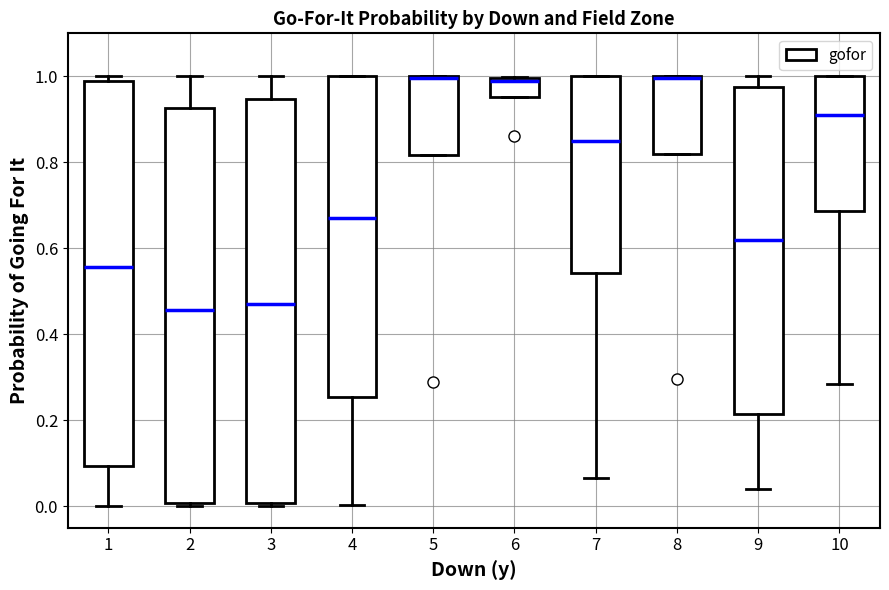

Reading left to right, transcribe this box plot: for each box, give where its median line is, the range the box spans, and where its two whiskers end, as read against the y-axis. The values are not printed on the chart, so give them approximately, as read against the axis.

1: median 0.56, box 0.10 to 0.98, whiskers 0.00 to 1.00
2: median 0.46, box 0.00 to 0.92, whiskers 0.00 (just below the box's lower edge) to 1.00
3: median 0.48, box 0.00 to 0.94, whiskers 0.00 (just below the box's lower edge) to 1.00
4: median 0.66, box 0.26 to 1.00, whiskers 0.00 to 1.00
5: median 1.00 (drawn on the box's upper edge), box 0.82 to 1.00, whiskers 0.82 to 1.00
6: median 0.98, box 0.96 to 1.00, whiskers 0.96 to 1.00
7: median 0.86, box 0.54 to 1.00, whiskers 0.06 to 1.00
8: median 1.00 (drawn on the box's upper edge), box 0.82 to 1.00, whiskers 0.82 to 1.00
9: median 0.62, box 0.22 to 0.98, whiskers 0.04 to 1.00
10: median 0.92, box 0.68 to 1.00, whiskers 0.28 to 1.00